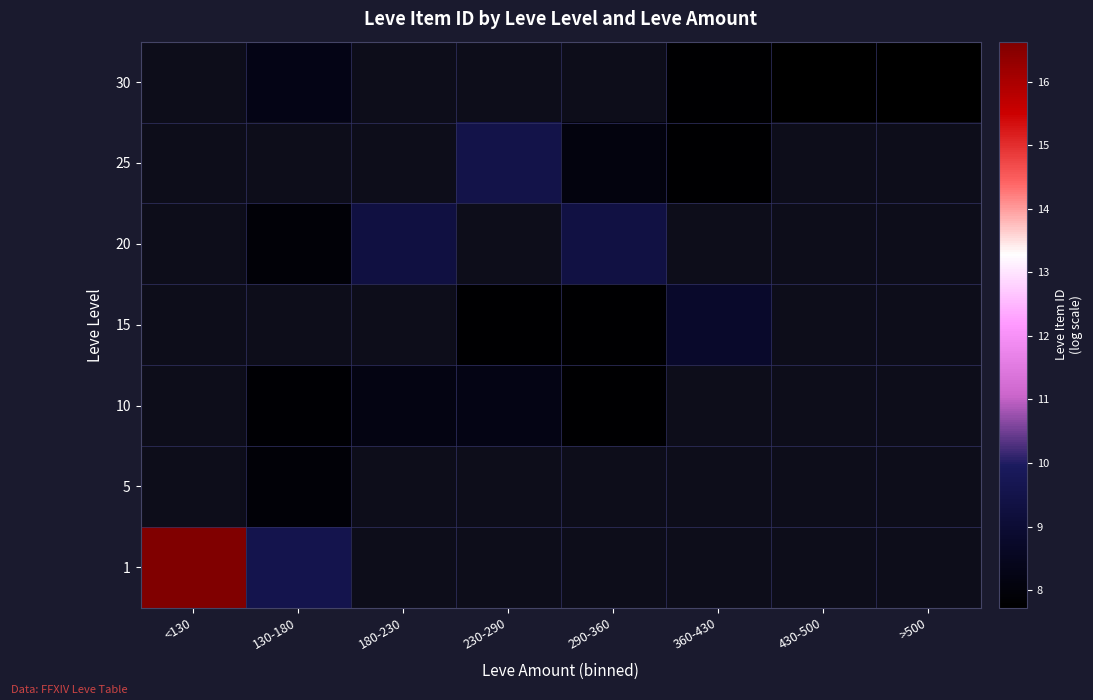

Which has a higher value, 290-360 or 130-180?

130-180